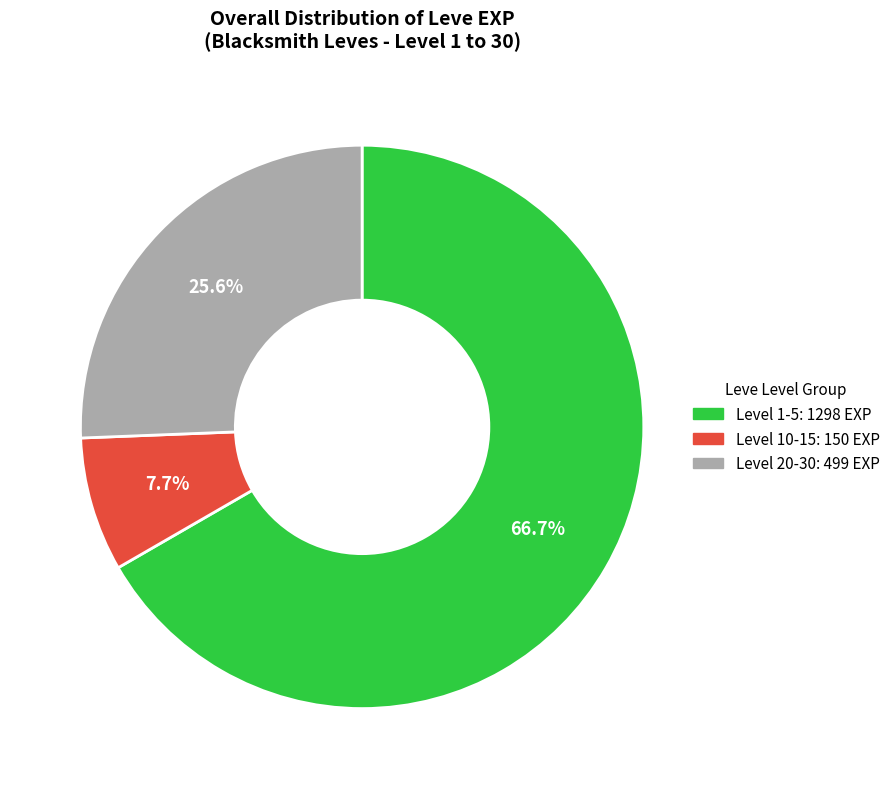

Is there a majority slice in this chart?

Yes